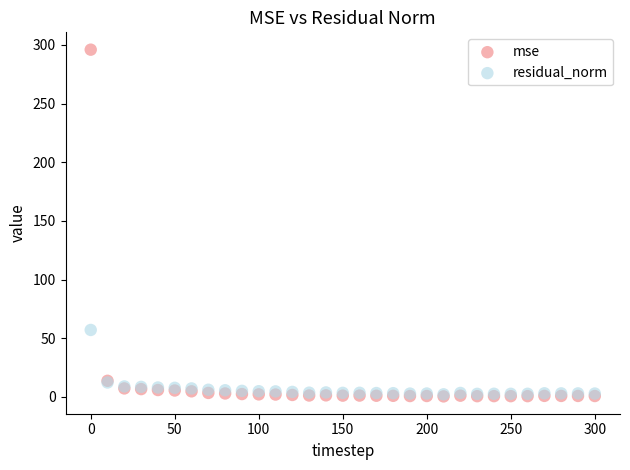

In the mse series, what Y value is closest to 148?

13.7